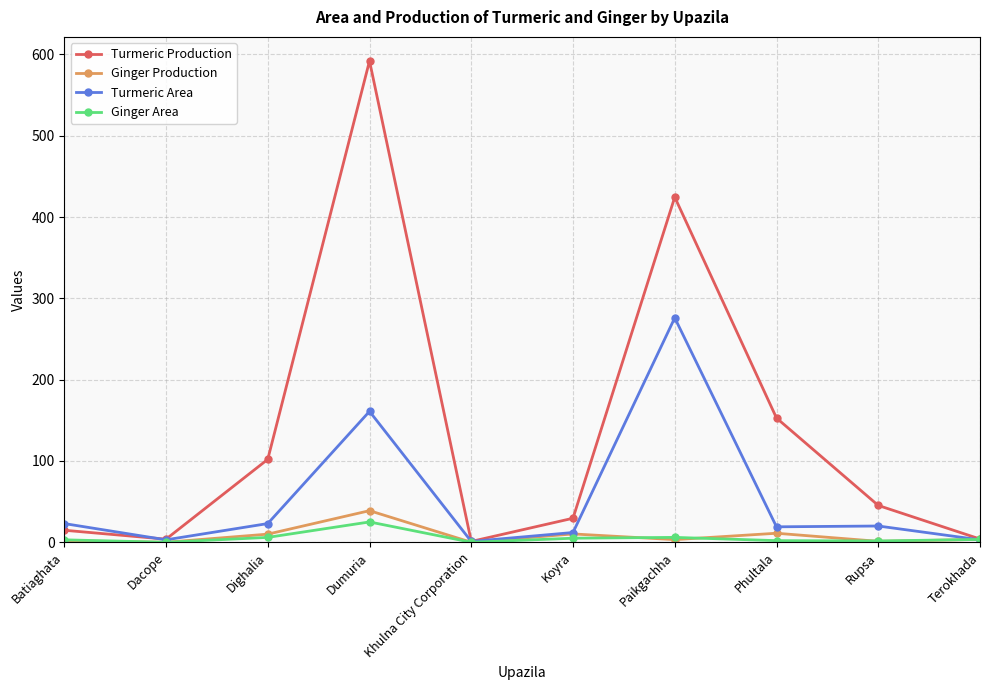

Where is Turmeric Area nearest to the value 138?

Dumuria